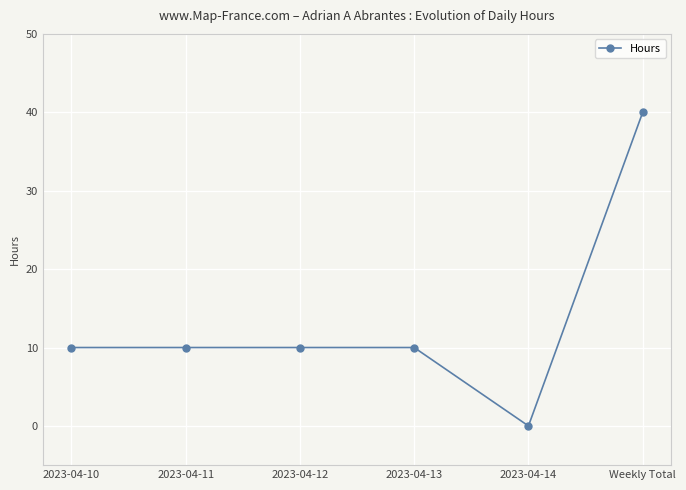

Count the number of data series in this chart.

1